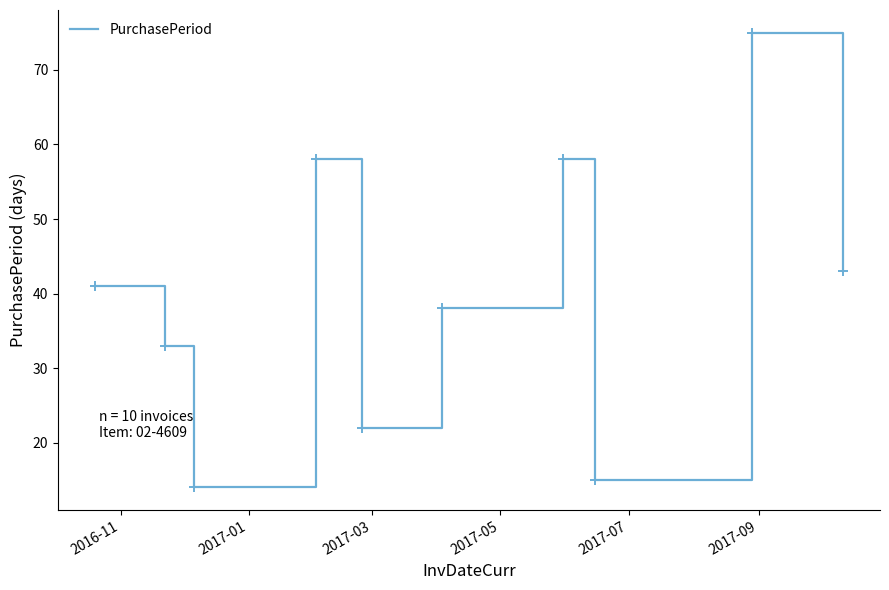

What is the difference between the maximum and minimum values?

61